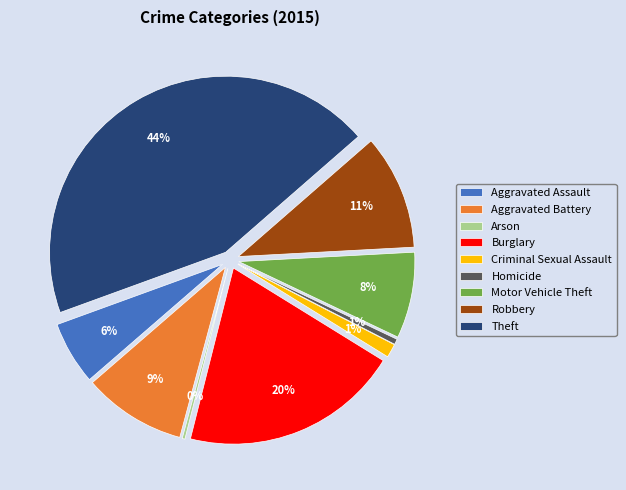

To the nearest percent, what percentage of the pie is Aggravated Battery?

9%